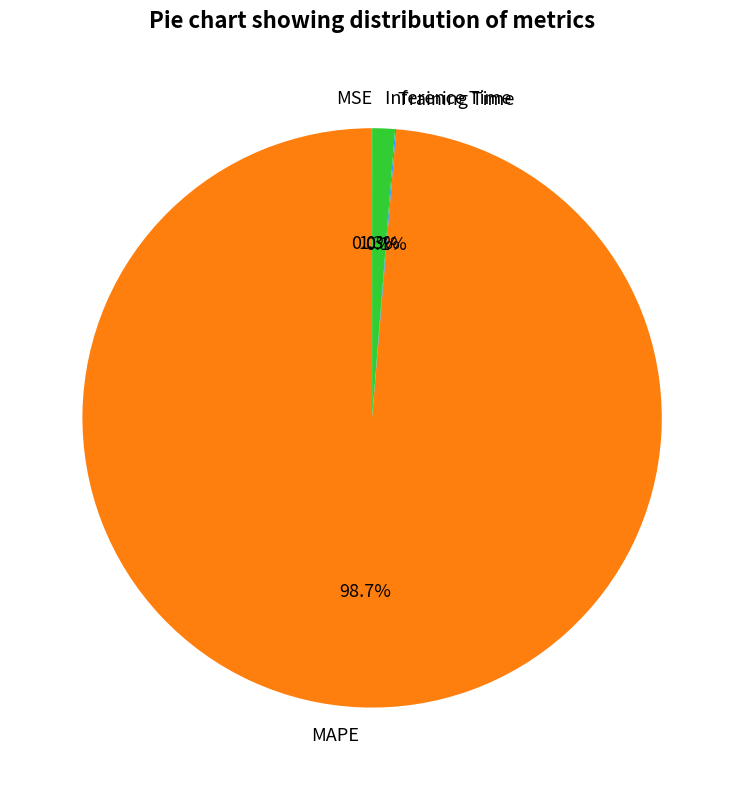

To the nearest percent, what portion does Inference Time represent?

1%